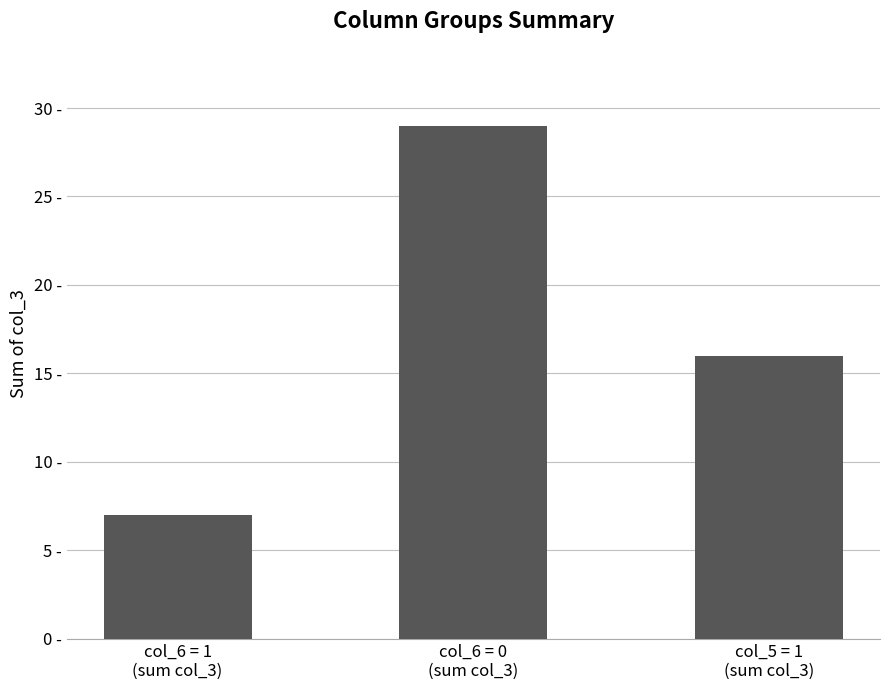

What is the sum of the values at col_6 = 1
(sum col_3) and col_5 = 1
(sum col_3)?

23